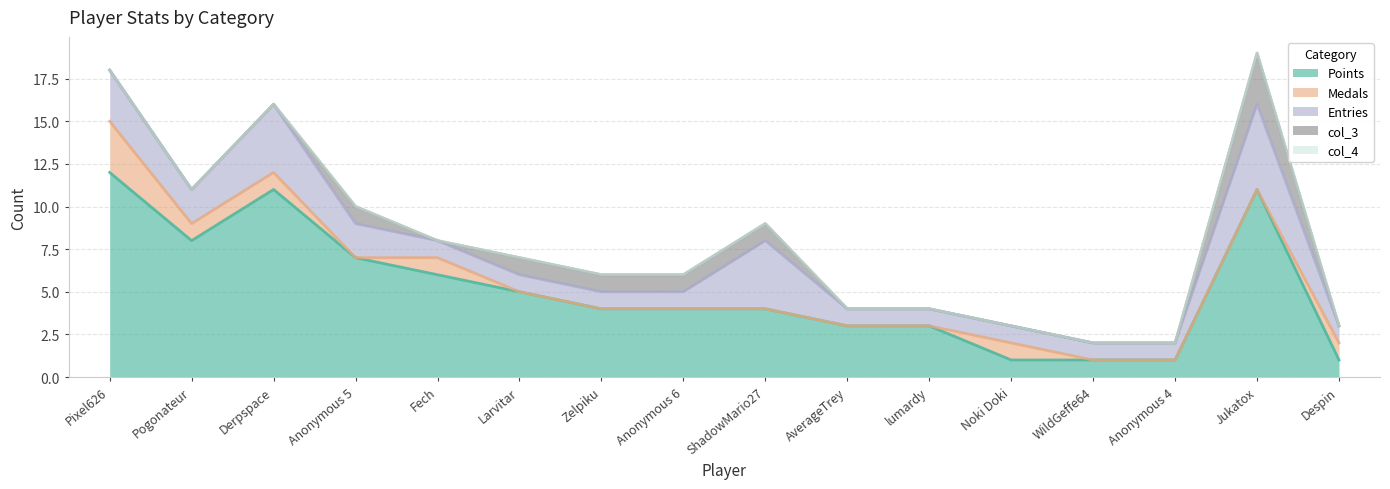

List the labels in order of Points value, smallest first.

Noki Doki, WildGeffe64, Anonymous 4, Despin, AverageTrey, lumardy, Zelpiku, Anonymous 6, ShadowMario27, Larvitar, Fech, Anonymous 5, Pogonateur, Derpspace, Jukatox, Pixel626